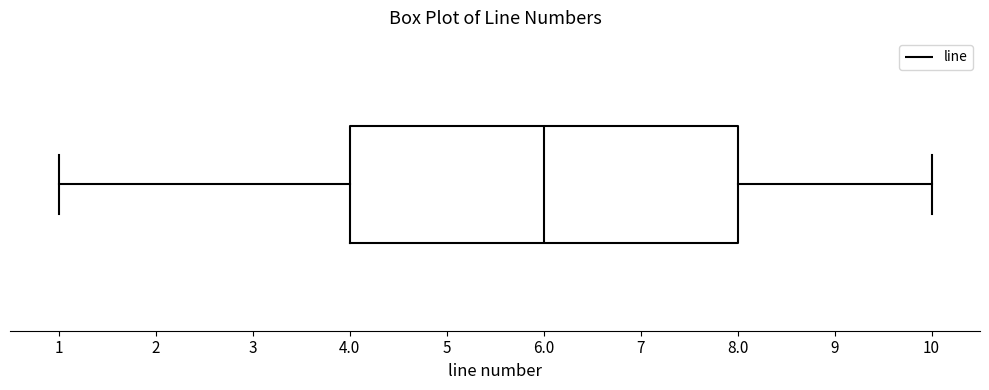

Read this box plot against the x-axis: the position of the median line, the range covered by the box, and the ends of both whiskers. The values are not printed on the chart, so give them approximately, as read against the axis.

median 6, box 4 to 8, whiskers 1 to 10